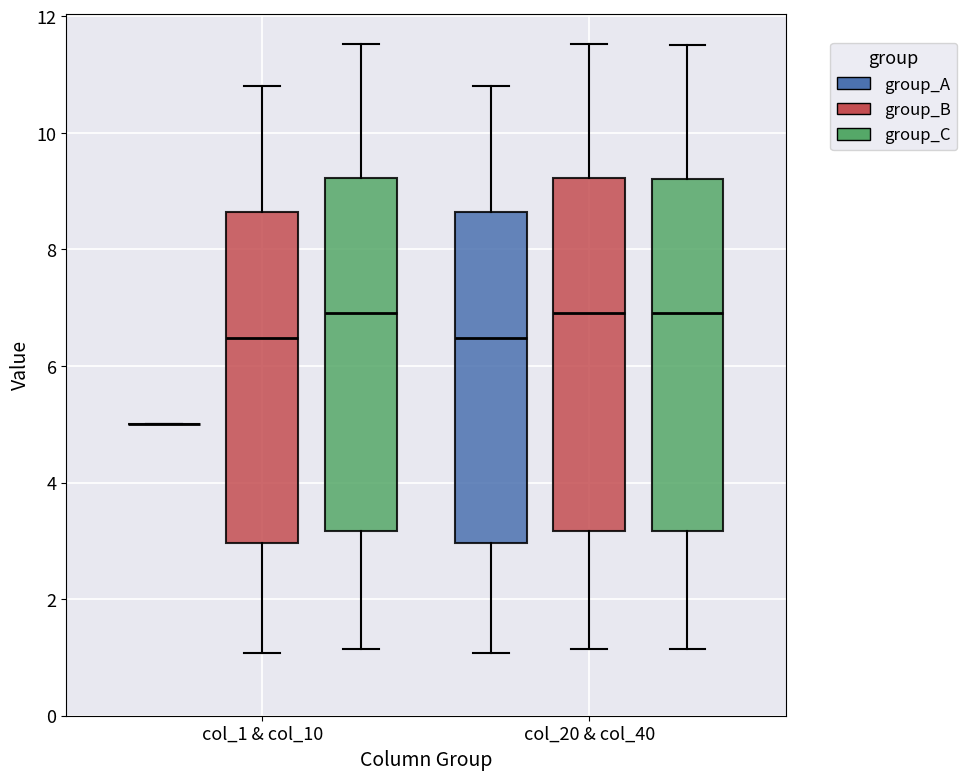

Reading left to right, transcribe this box plot: for each box, give where its median line is, the range the box spans, and where its two whiskers end, as read against the y-axis. The values are not printed on the chart, so give them approximately, as read against the axis.

col_1 & col_10 (group_A): box collapsed to a line at 5.0, whiskers 5.0 to 5.0
col_1 & col_10 (group_B): median 6.4, box 3.0 to 8.6, whiskers 1.0 to 10.8
col_1 & col_10 (group_C): median 7.0, box 3.2 to 9.2, whiskers 1.2 to 11.6
col_20 & col_40 (group_A): median 6.4, box 3.0 to 8.6, whiskers 1.0 to 10.8
col_20 & col_40 (group_B): median 7.0, box 3.2 to 9.2, whiskers 1.2 to 11.6
col_20 & col_40 (group_C): median 7.0, box 3.2 to 9.2, whiskers 1.2 to 11.6